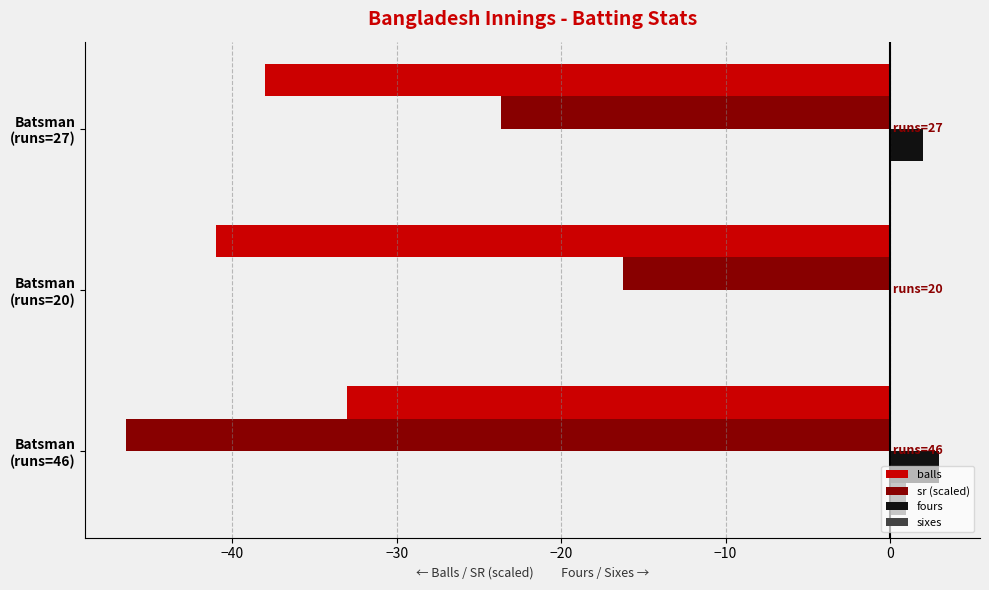

What is the greatest value displayed?

3.0